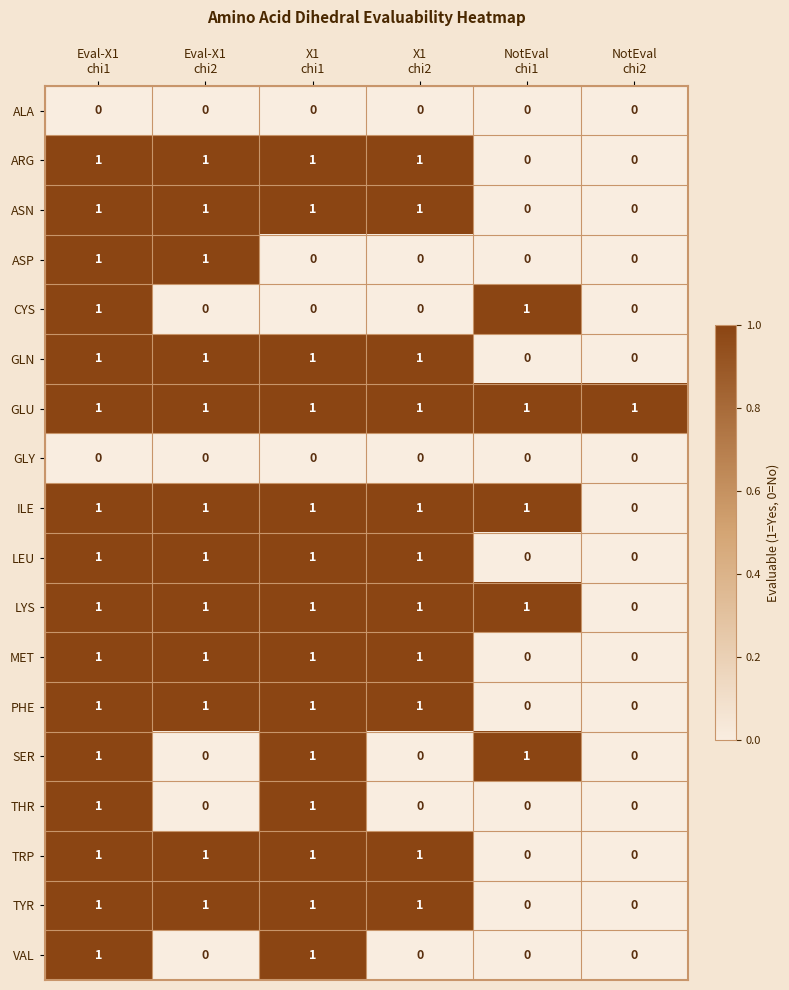

What is the total value across all series at NotEval
chi1?

5